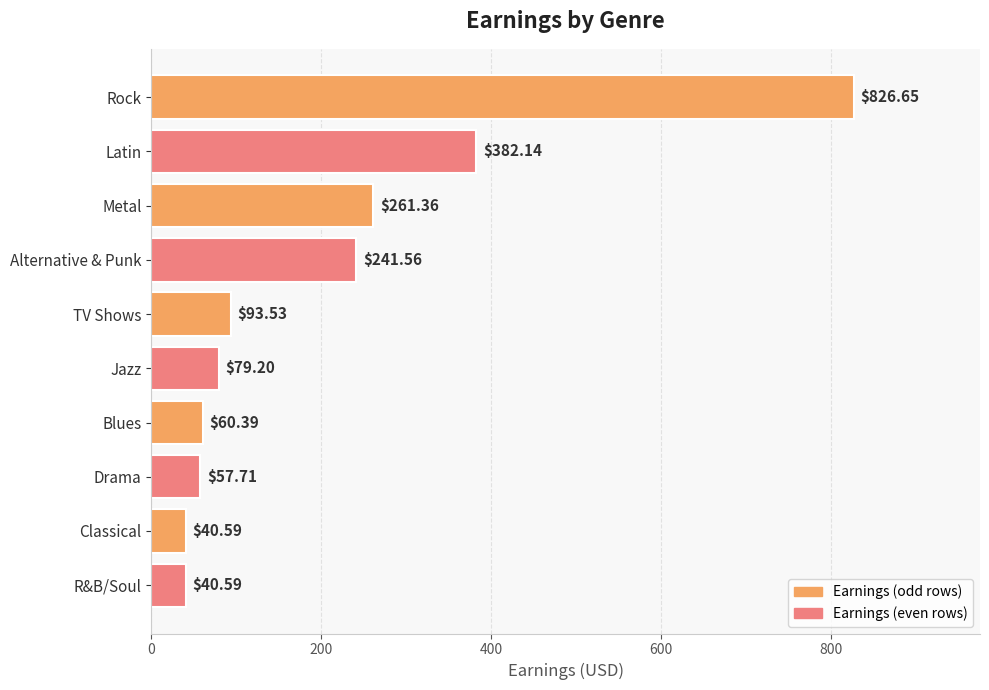

What is the difference between the maximum and second lowest values?

786.1